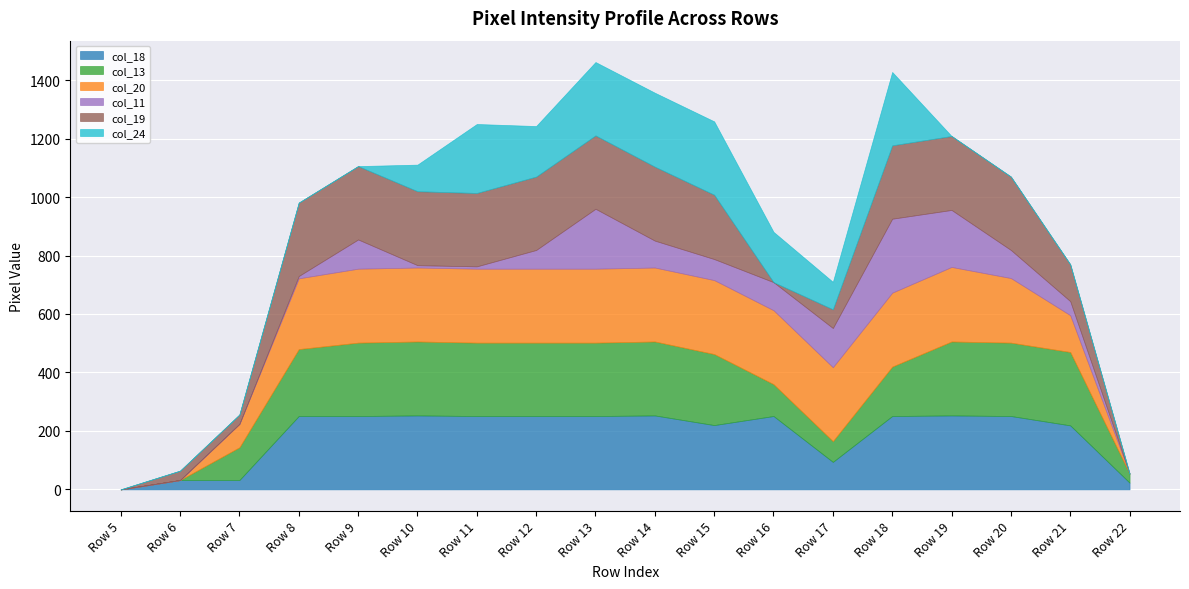

Which label corresponds to the smallest value in the chart?

Row 5